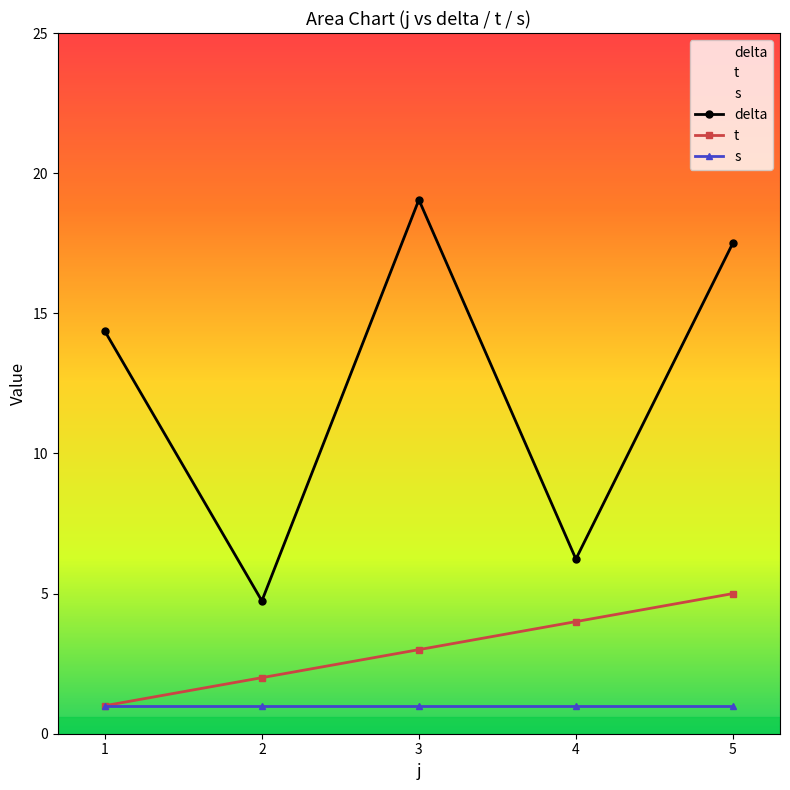

At 4, list the series in order from smallest to largest.

s, t, delta